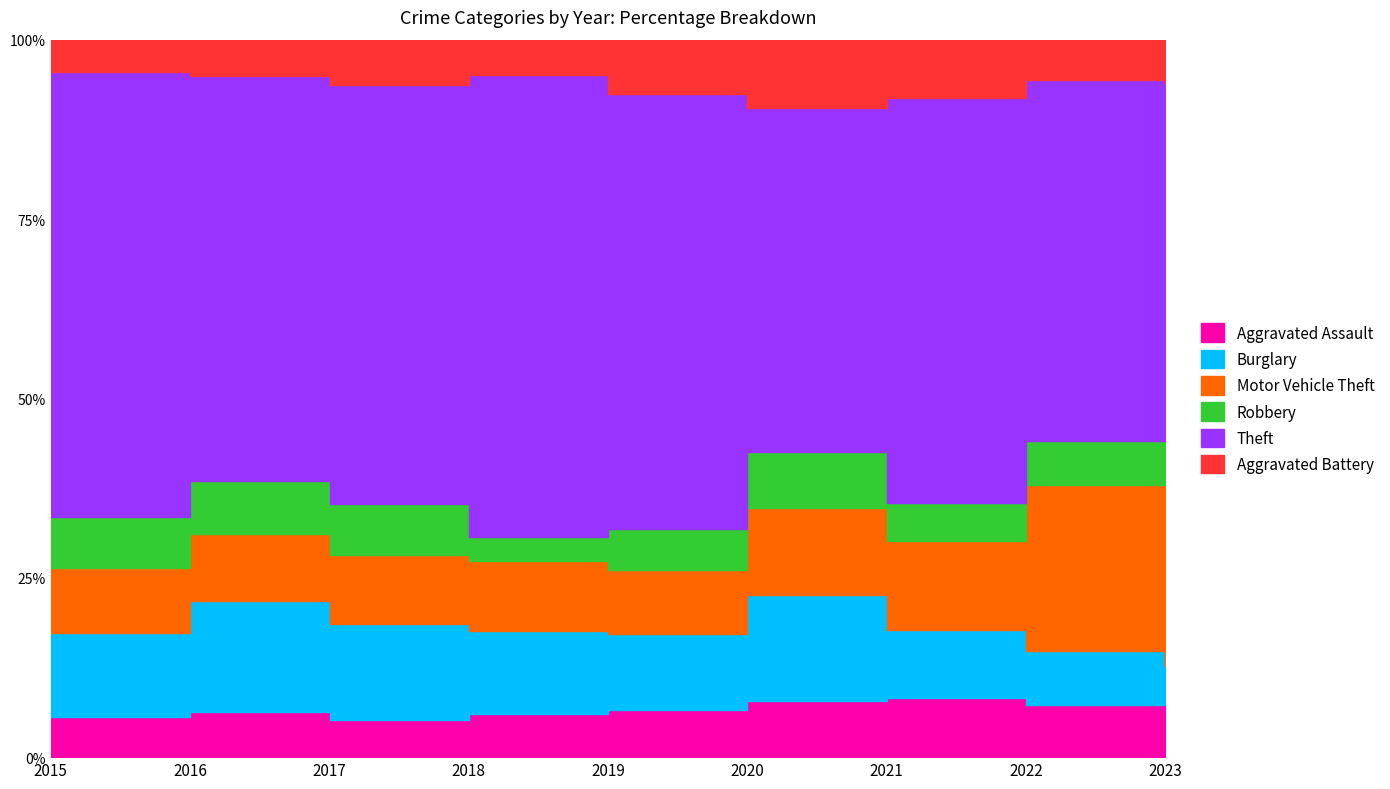

What are all the series names shown in the legend?

Aggravated Assault, Burglary, Motor Vehicle Theft, Robbery, Theft, Aggravated Battery